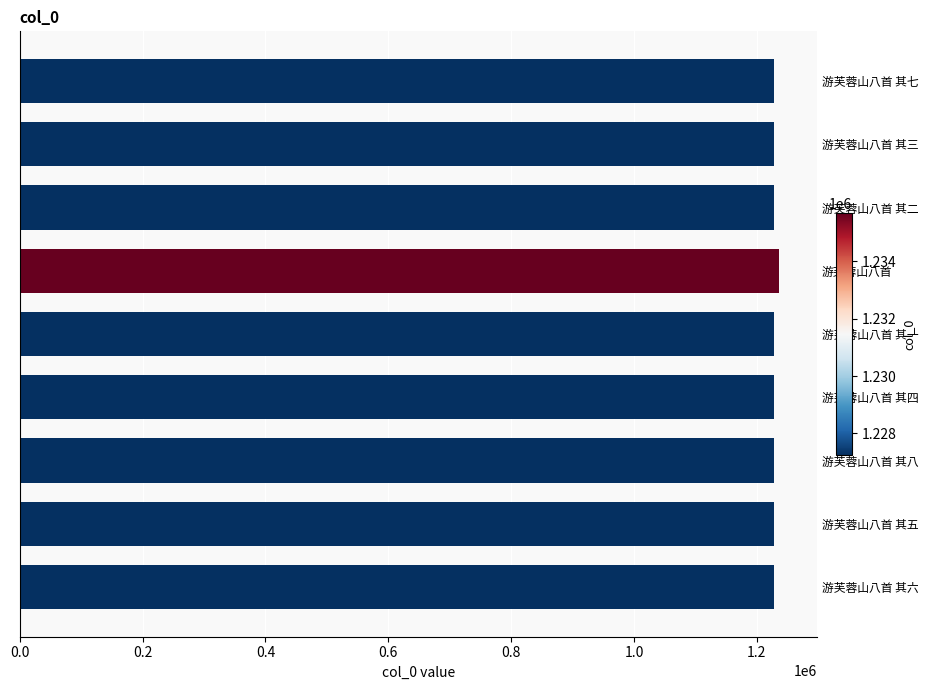

What is the sum of all values?

11053632